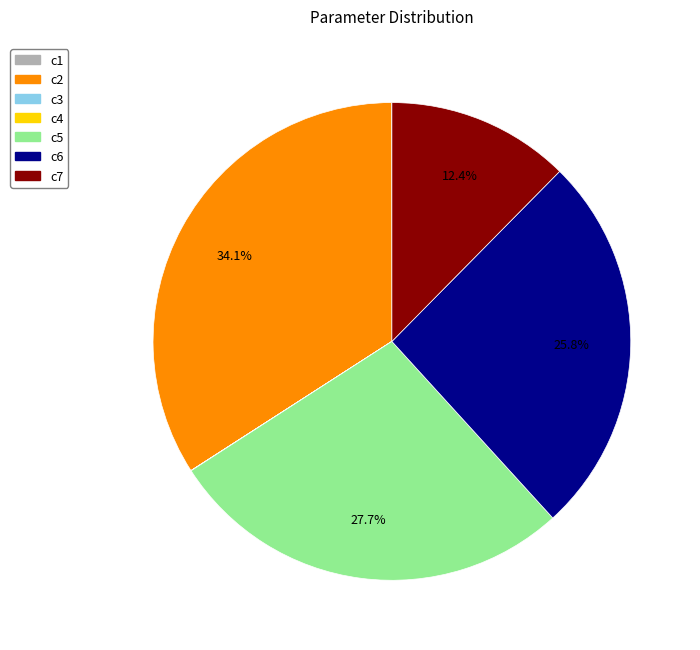

Does c2 represent more than half of the total?

No